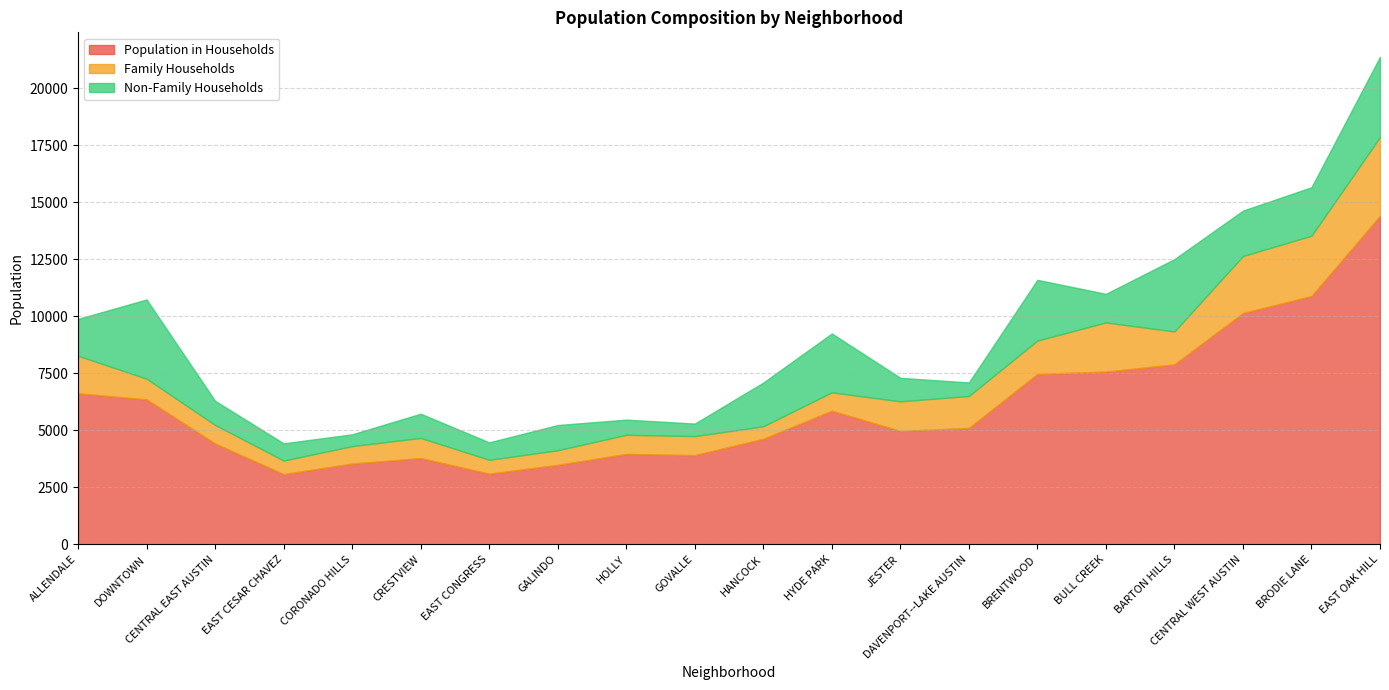

True or false: Population in Households and Non-Family Households cross at least once.

False